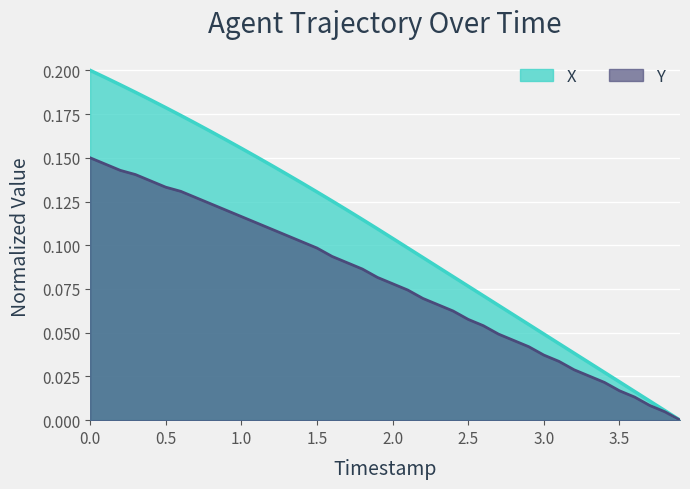

Which series has the largest total across all categories?

X